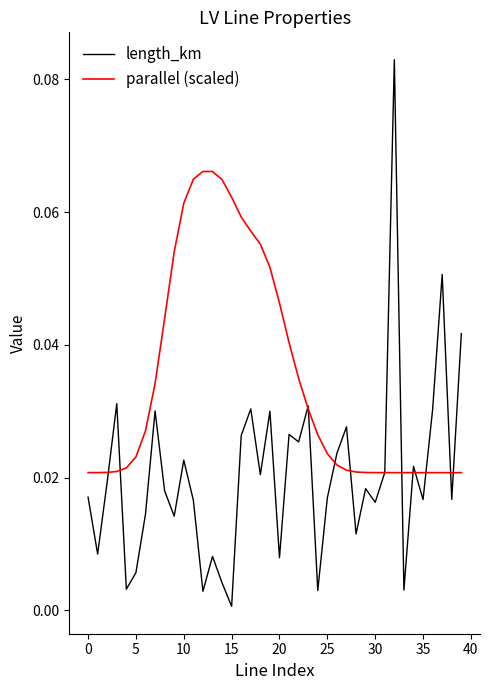

How many parallel (scaled) values are between 0 and 1?

40